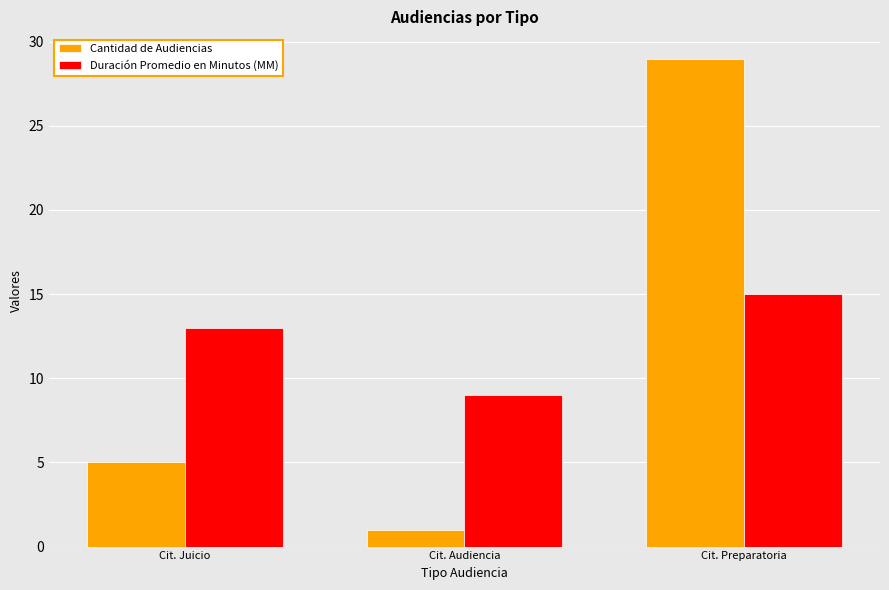

Where is Cantidad de Audiencias nearest to the value 15?

Cit. Juicio